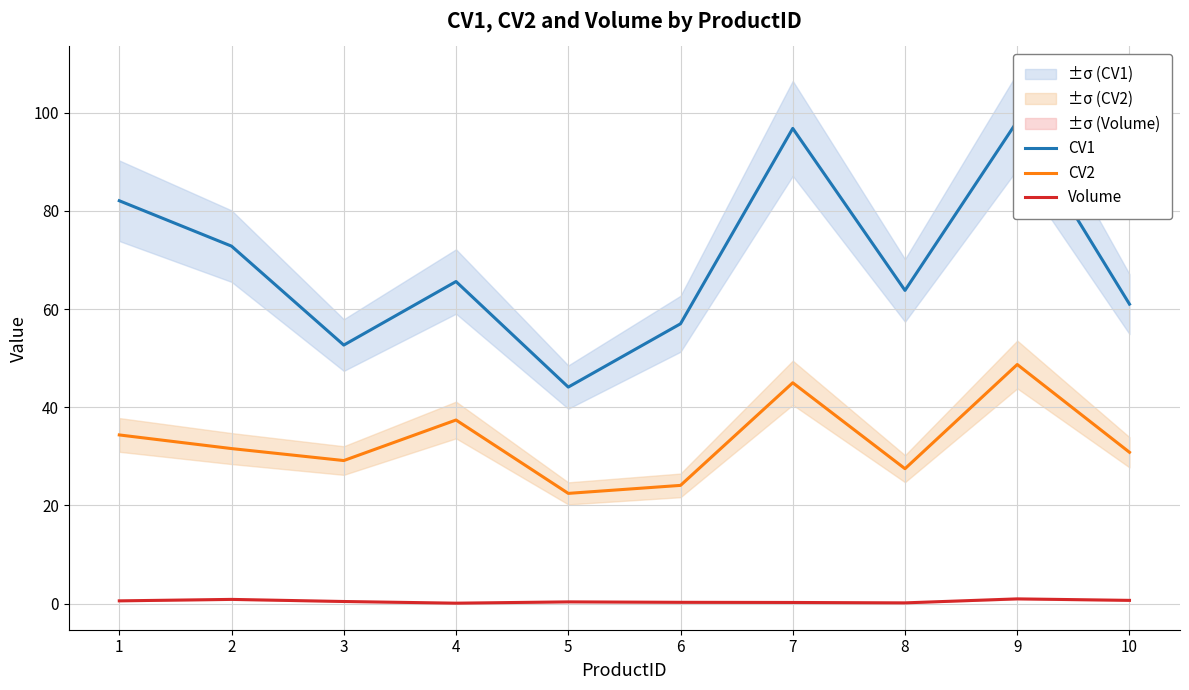

Count the number of data series in this chart.

3